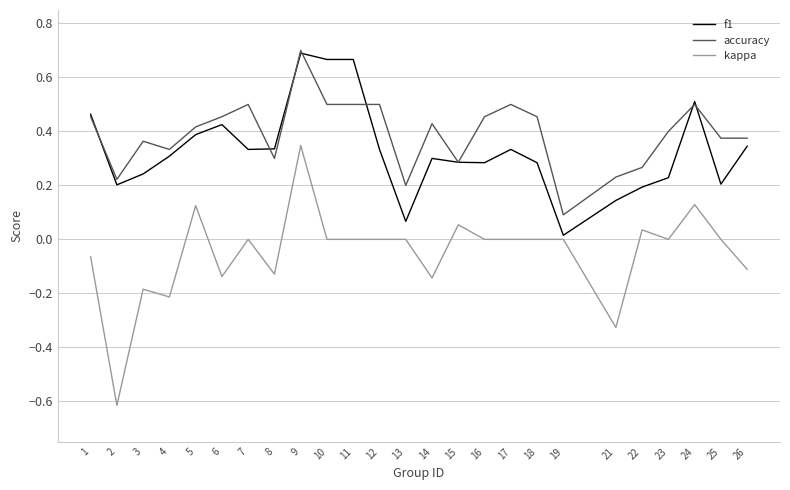

Which category has the lowest value in the f1 series?

19